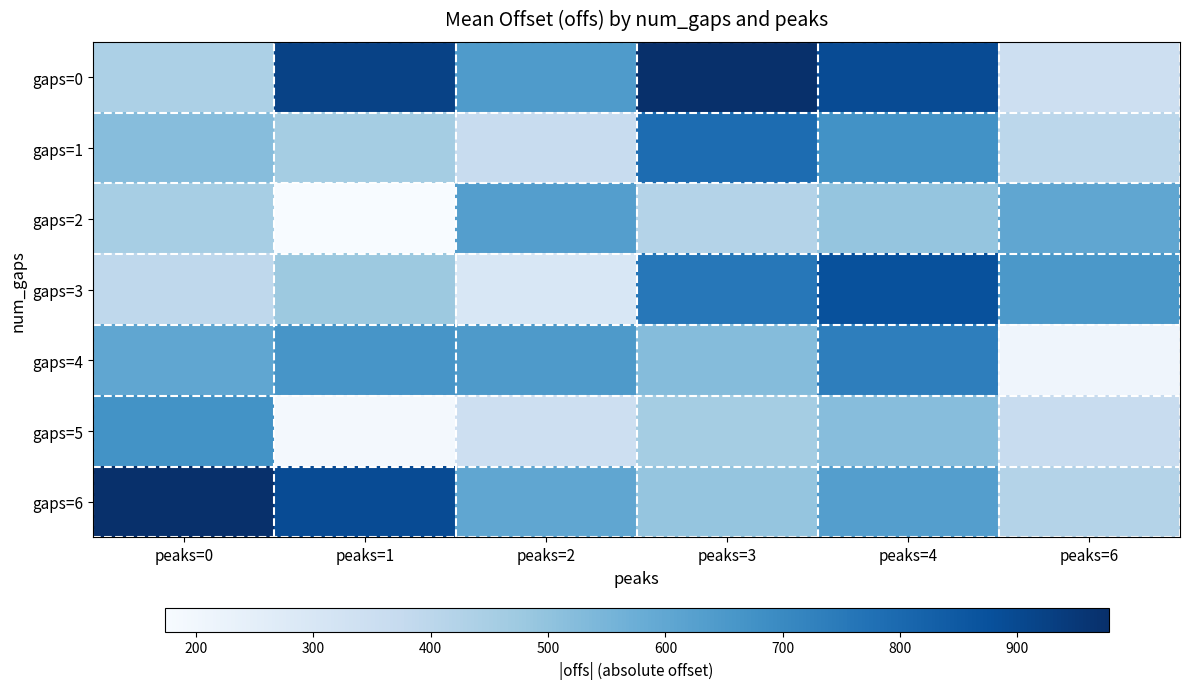

What is the greatest value displayed?

977.7